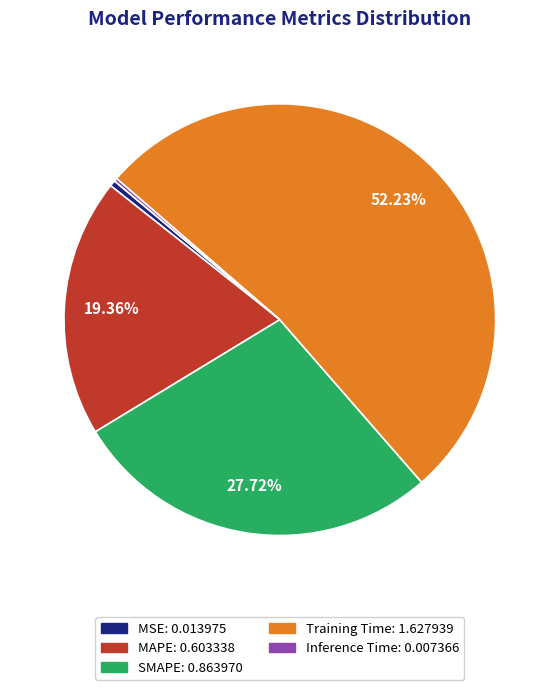

To the nearest percent, what portion does SMAPE represent?

28%